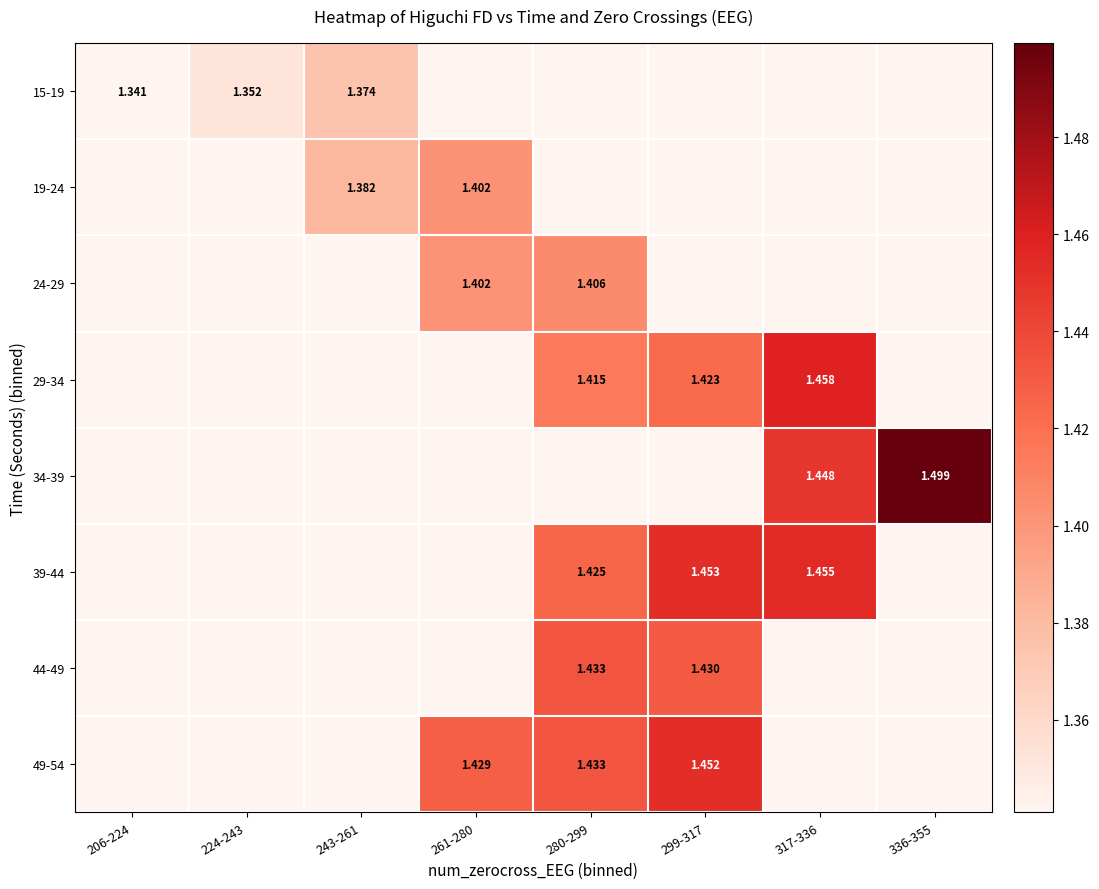

How many distinct data groups are displayed?

8